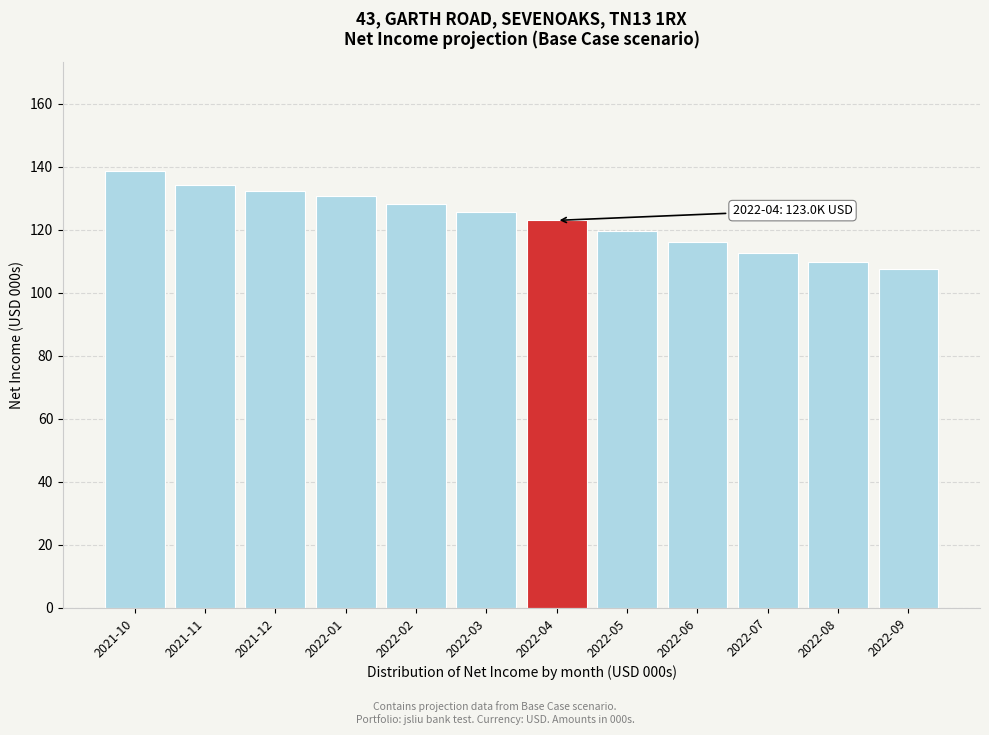

Reading left to right, list all the values displayed in this chart.

2021-10=138.6	2021-11=134.3	2021-12=132.2	2022-01=130.9	2022-02=128.2	2022-03=125.8	2022-04=123.0	2022-05=119.8	2022-06=116.1	2022-07=112.7	2022-08=109.9	2022-09=107.6